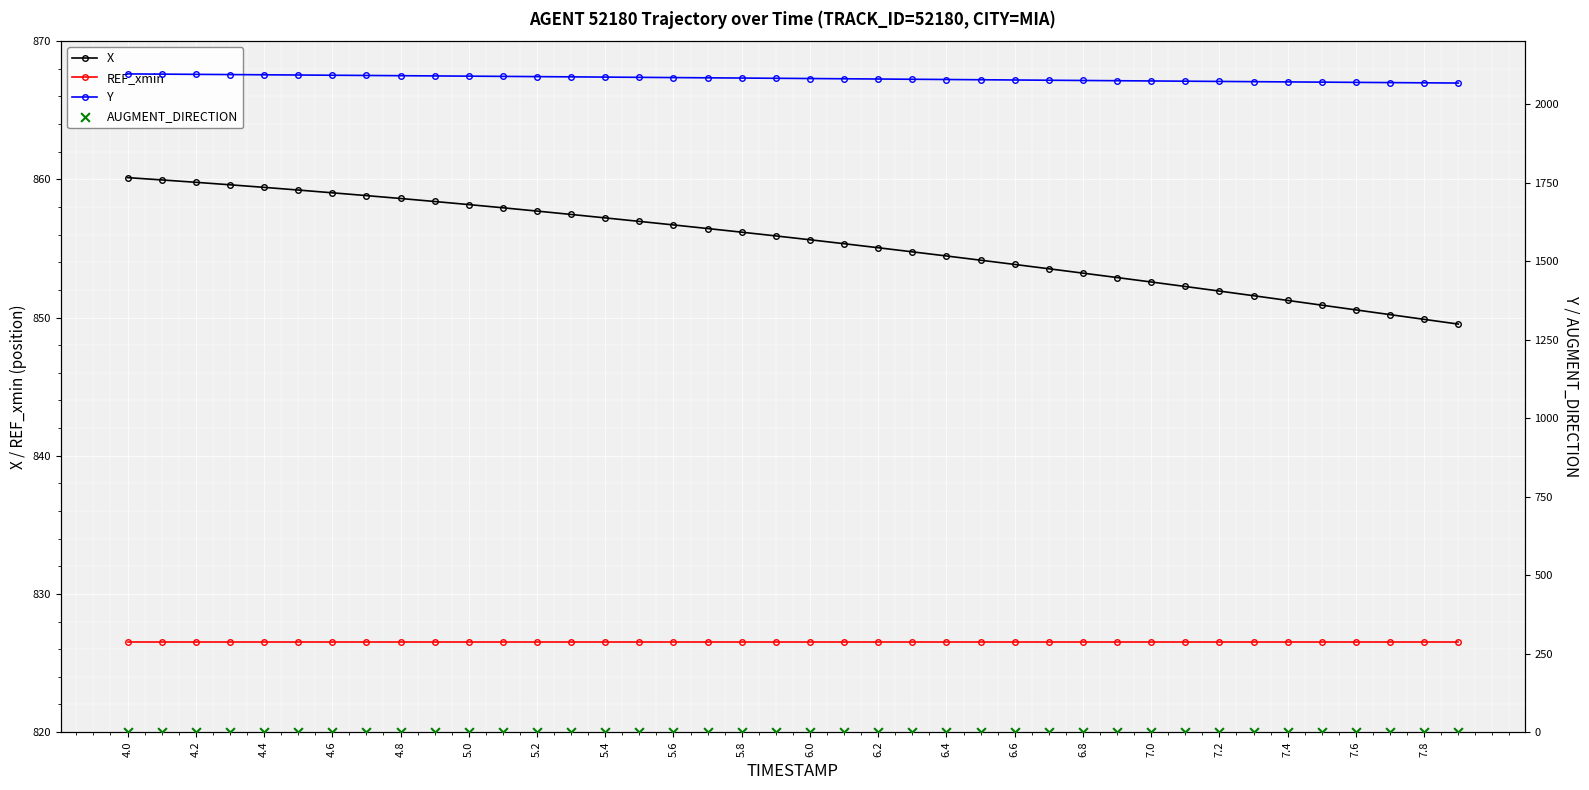

What is the maximum value for REF_xmin?

826.5